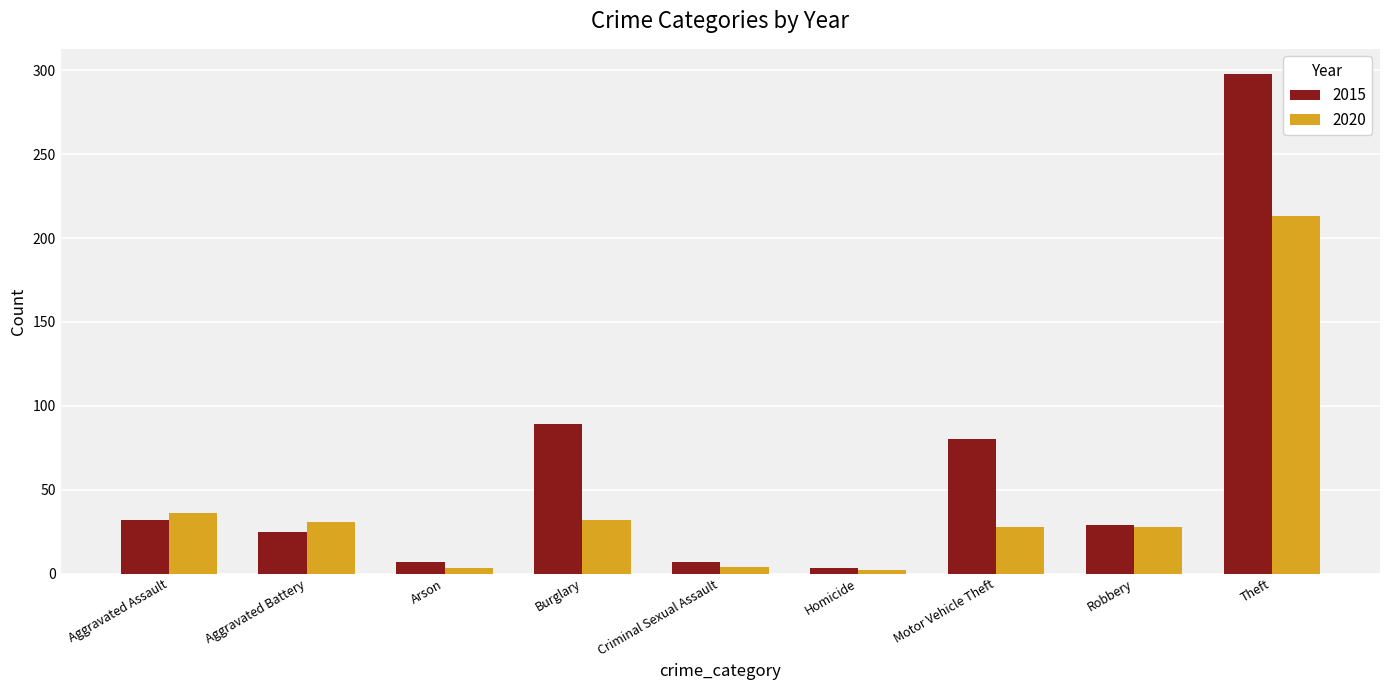

How many categories are shown in the chart?

9